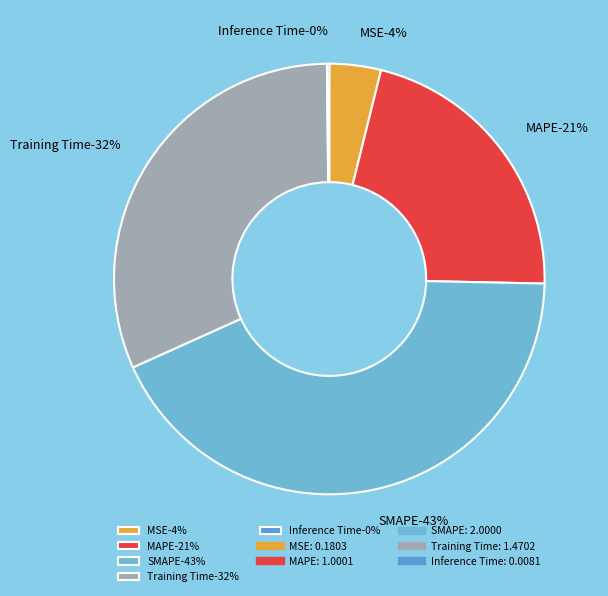

What is the smallest slice in the pie chart?

Inference Time